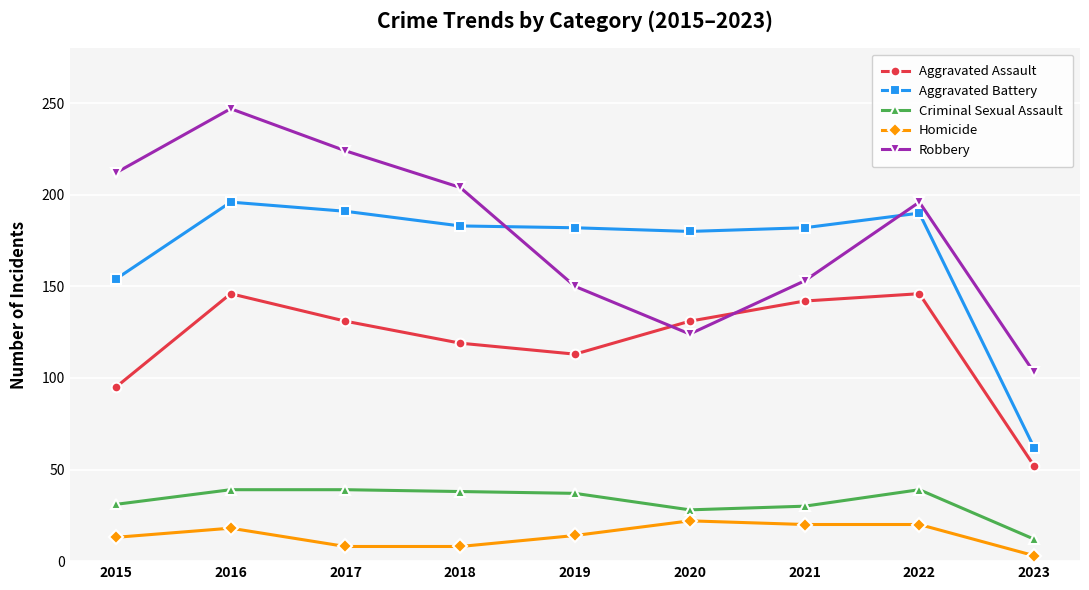

Which category has the lowest value in the Aggravated Battery series?

2023